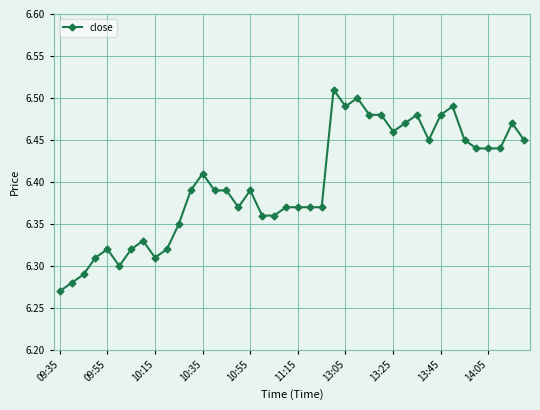

True or false: there are more than 1 points higher than both neighbors.

True